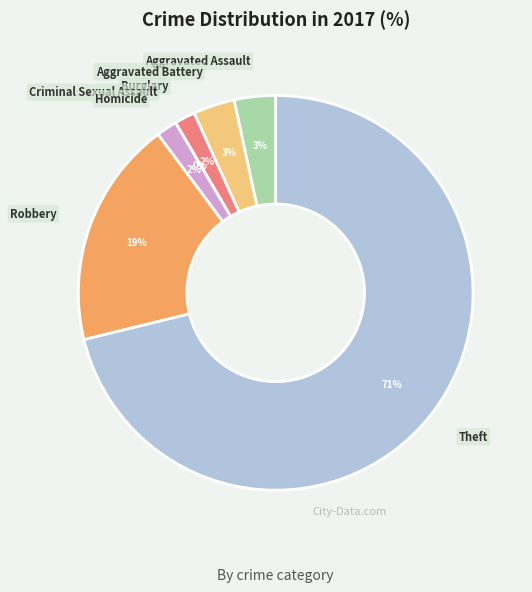

To the nearest percent, what is the difference between the largest and smallest slice percentages?

71%